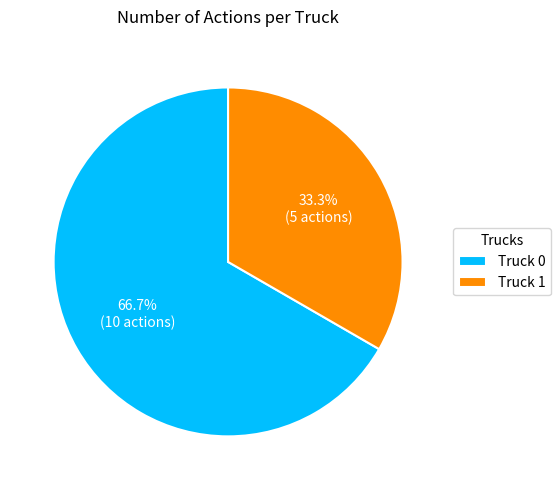

Which category has the smallest portion of the pie?

Truck 1